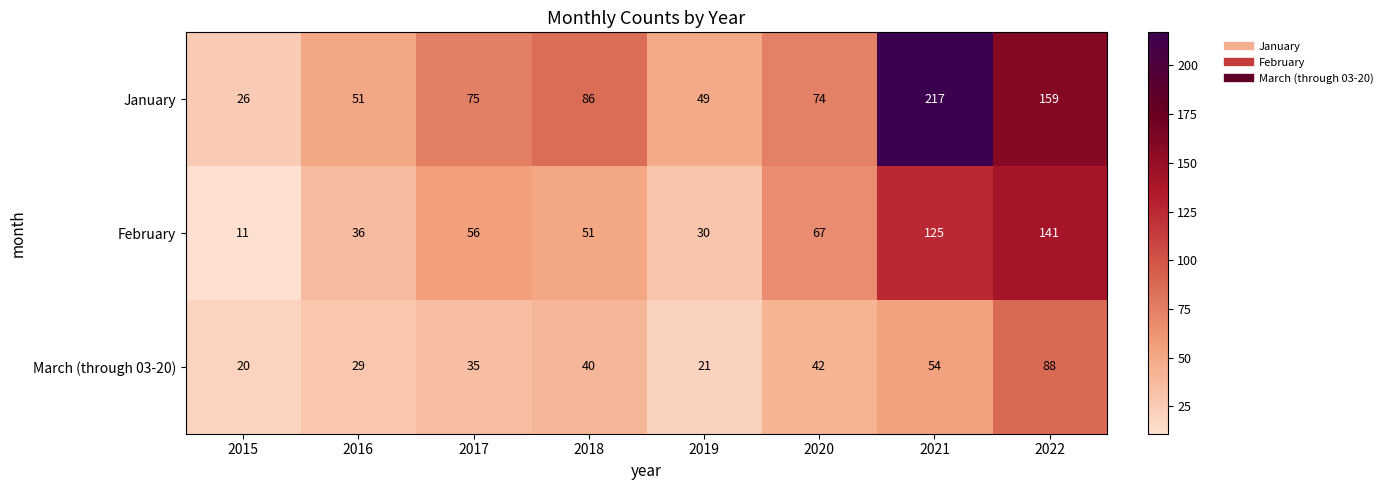

How many categories are shown in the chart?

8